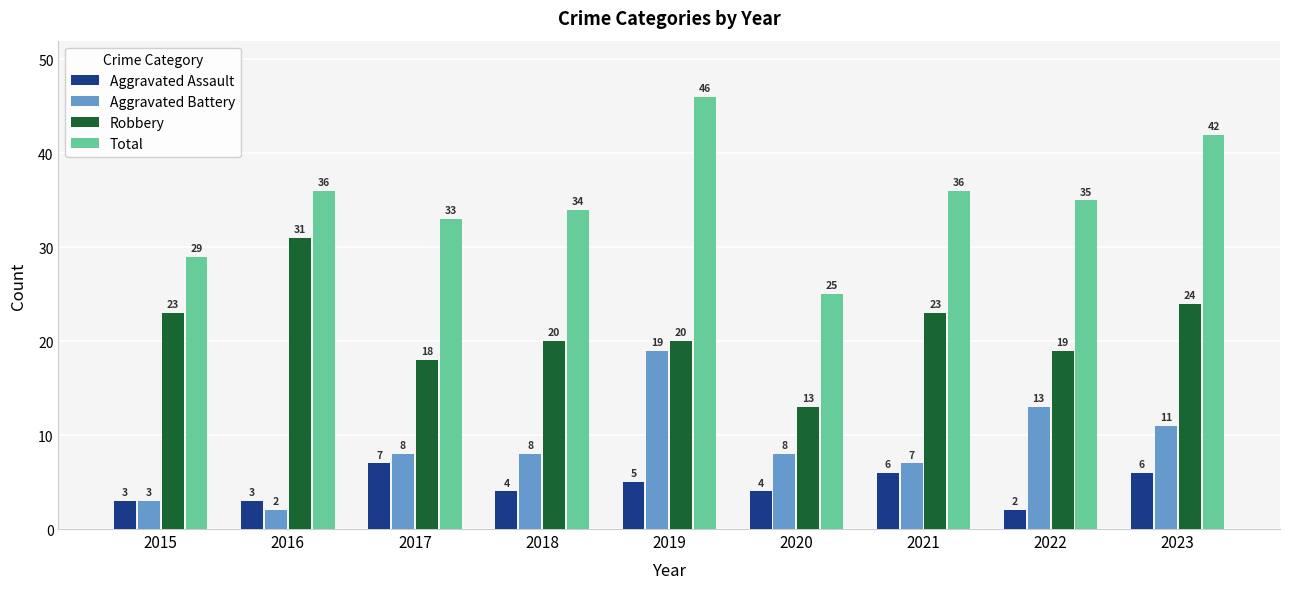

Reading right to left, transcribe all the data shown in this chart.

Aggravated Assault: 2023=6	2022=2	2021=6	2020=4	2019=5	2018=4	2017=7	2016=3	2015=3
Aggravated Battery: 2023=11	2022=13	2021=7	2020=8	2019=19	2018=8	2017=8	2016=2	2015=3
Robbery: 2023=24	2022=19	2021=23	2020=13	2019=20	2018=20	2017=18	2016=31	2015=23
Total: 2023=42	2022=35	2021=36	2020=25	2019=46	2018=34	2017=33	2016=36	2015=29